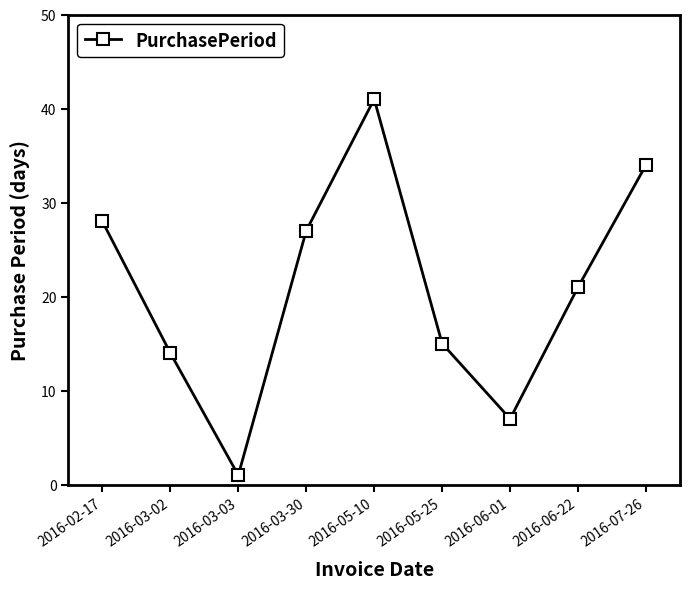

The chart shows a value of 4 at 2016-05-25. True or false?

False